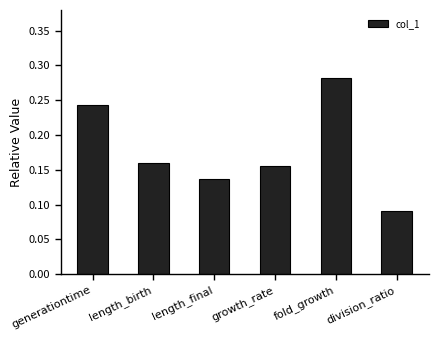

How many bars are there in total?

6